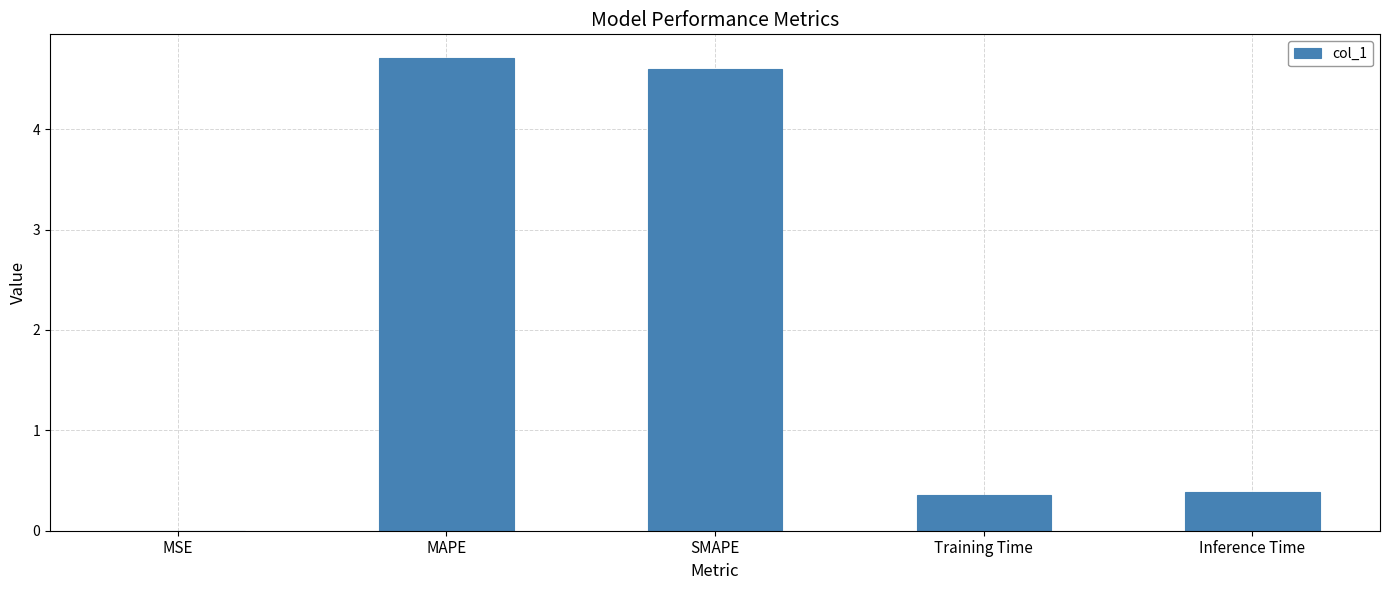

Which has a higher value, Training Time or MSE?

Training Time